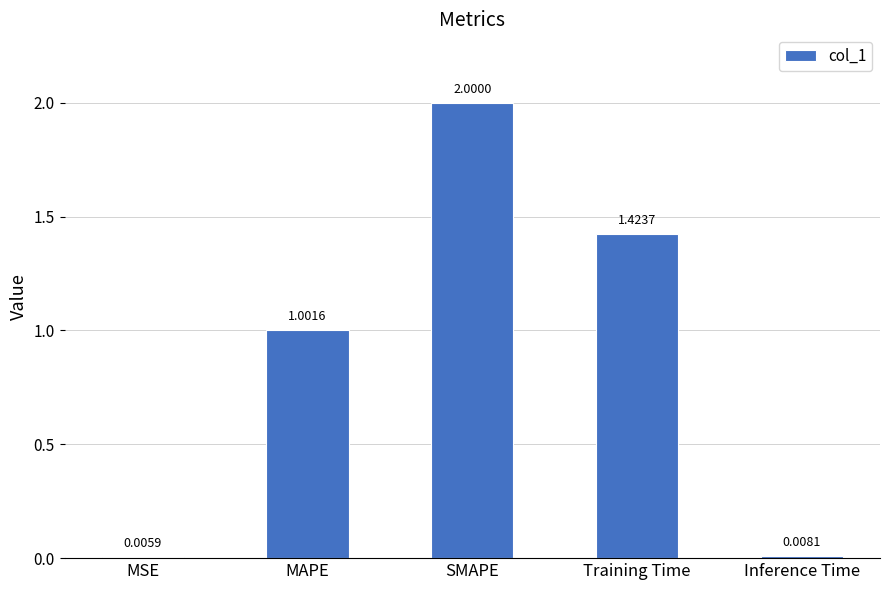

What is the approximate value at MAPE?

1.0